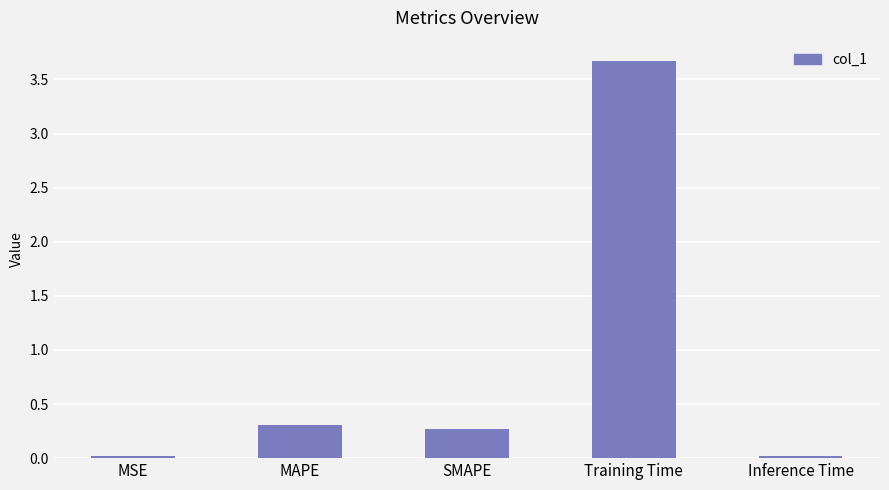

What is the maximum value shown in the chart?

3.7